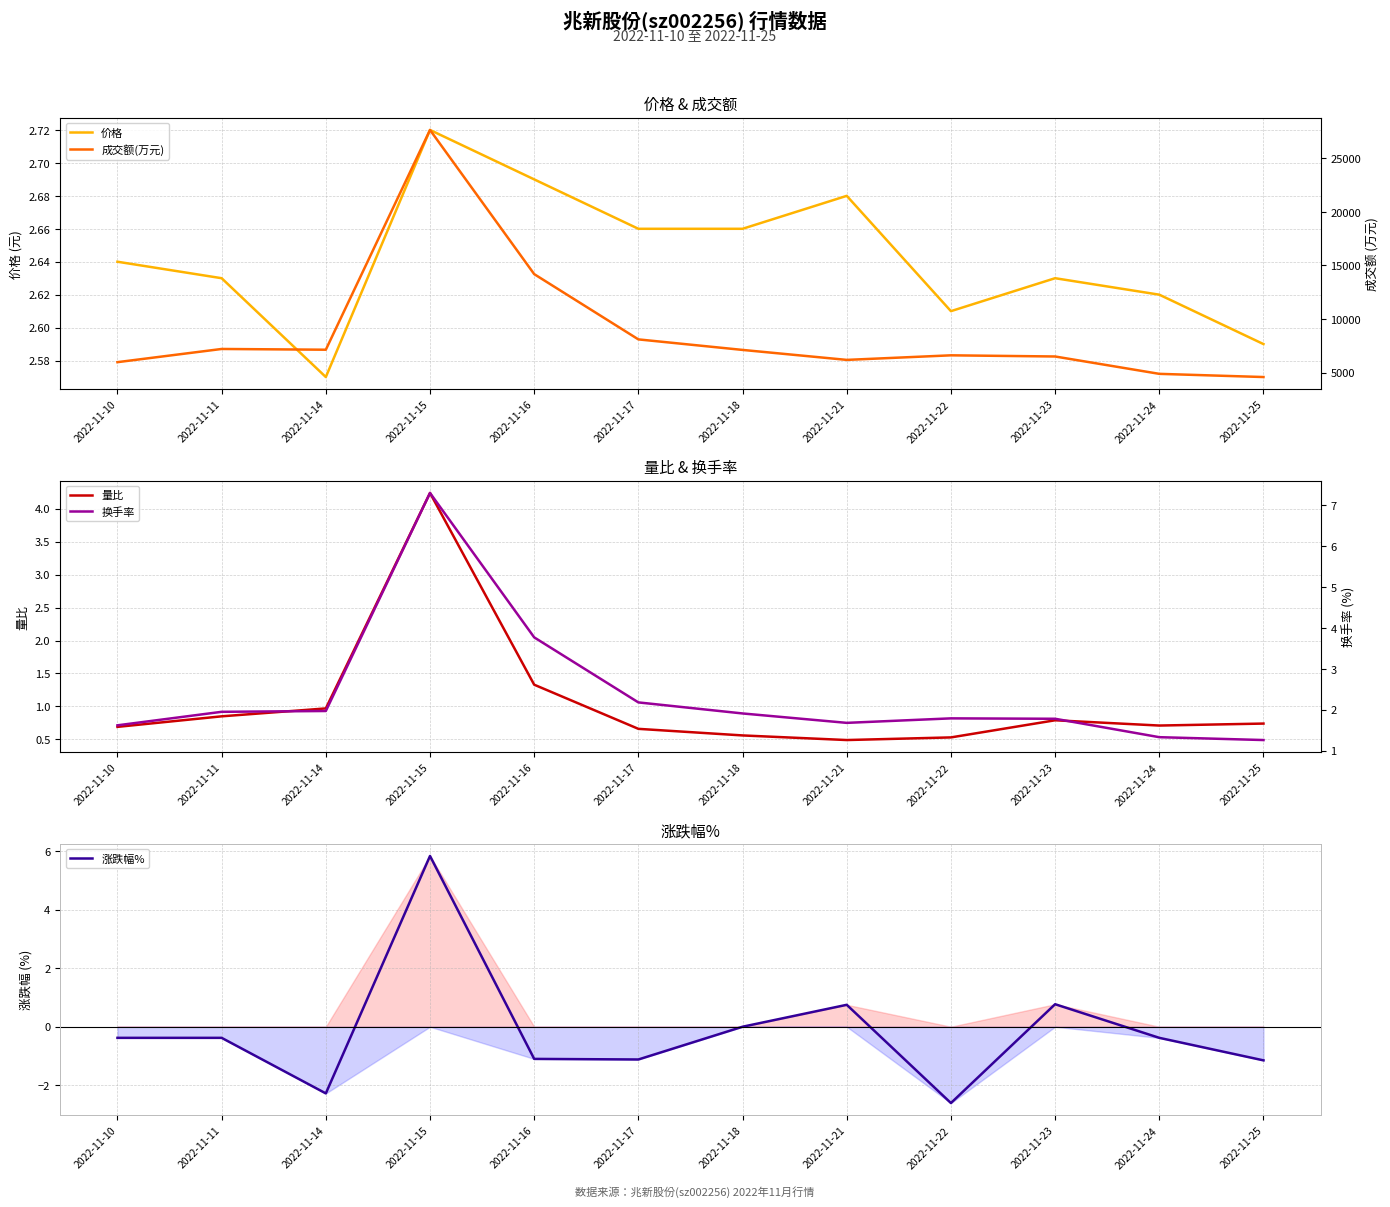

What is the average value of the 涨跌幅% series?

-0.2